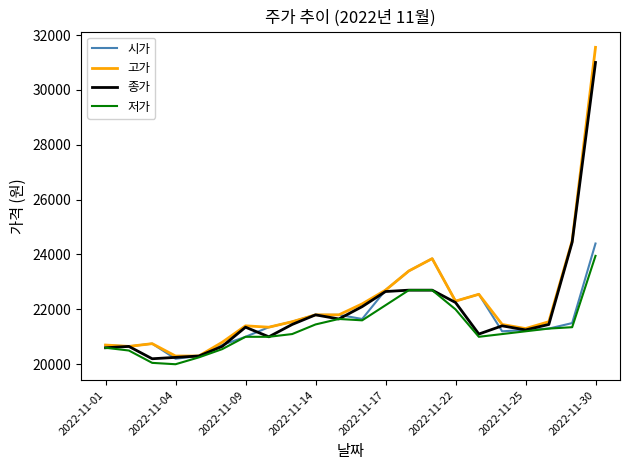

Which series has the widest spread of values?

고가